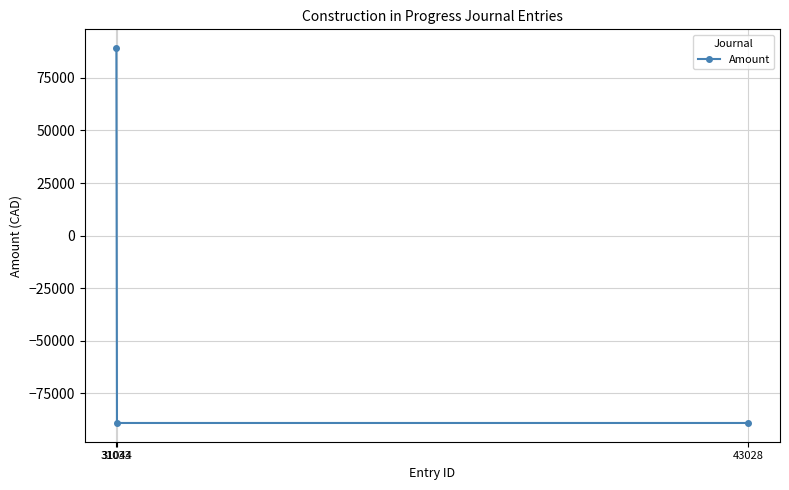

Reading left to right, what are all the values shown in this chart?

31033=89236.9	31044=-89236.9	43028=-89236.9